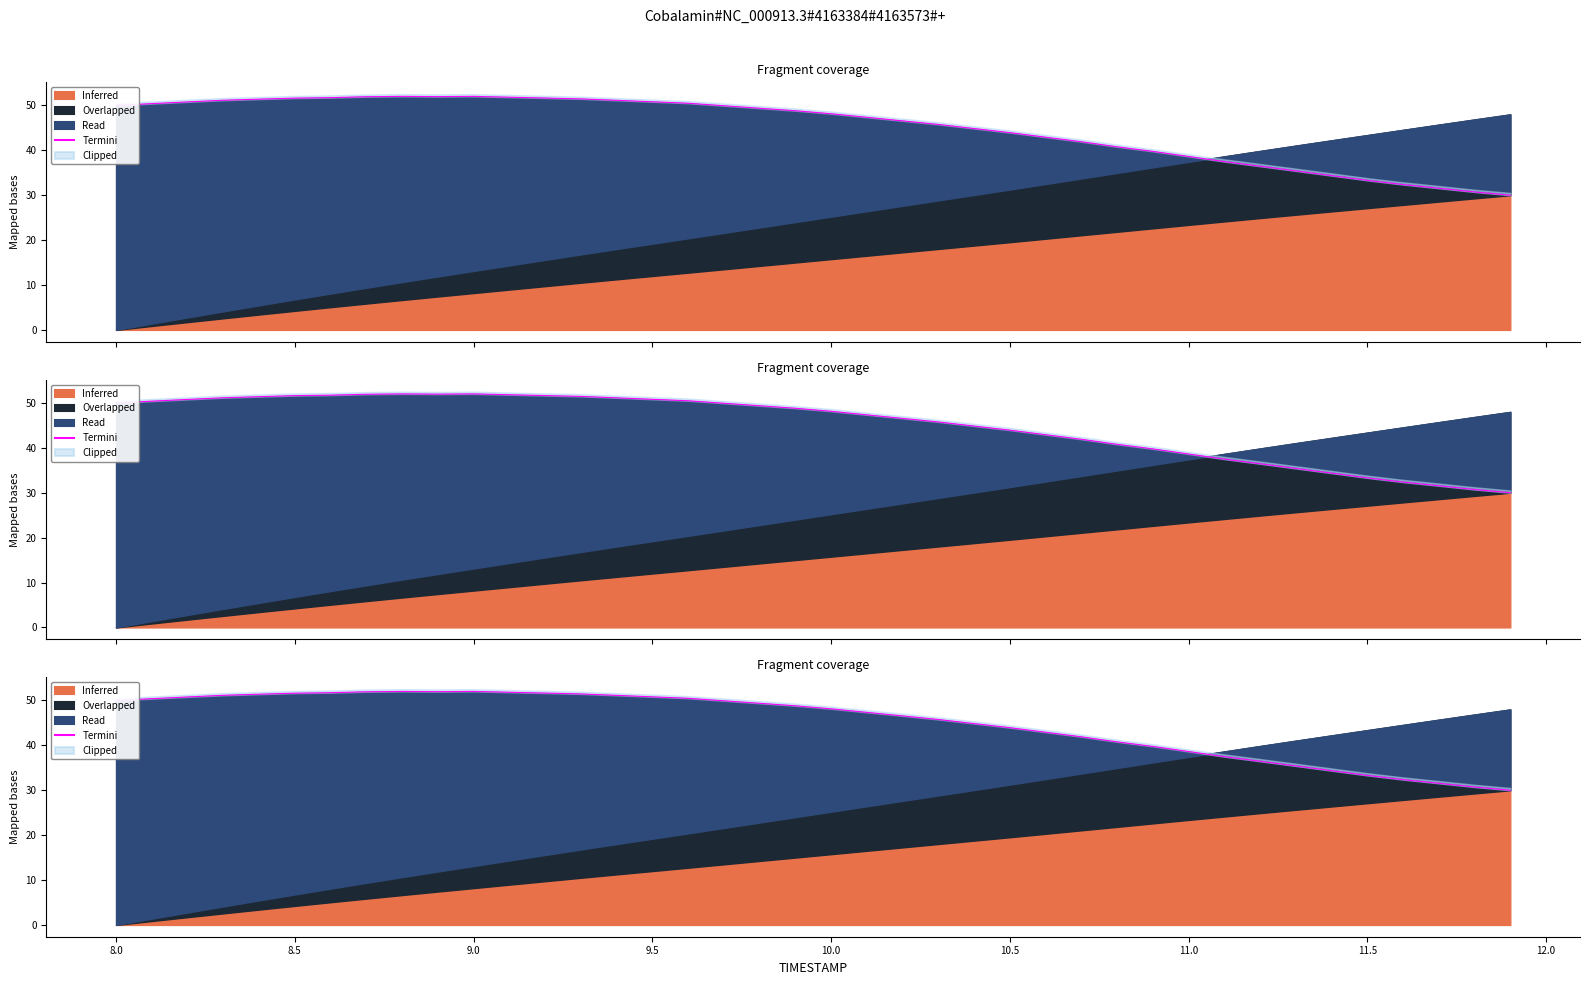

How many points are higher than both their immediate neighbors (excluding endpoints)?

2